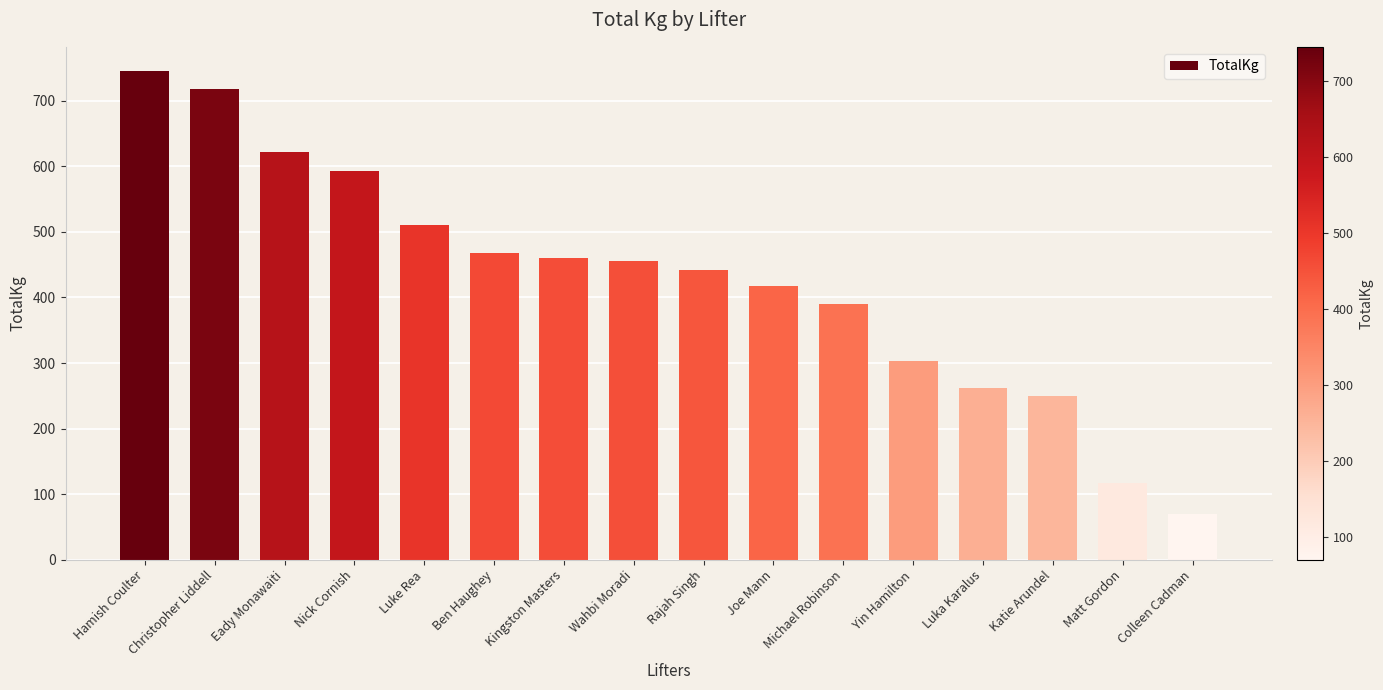

What is the label of the 2nd bar from the right?

Matt Gordon